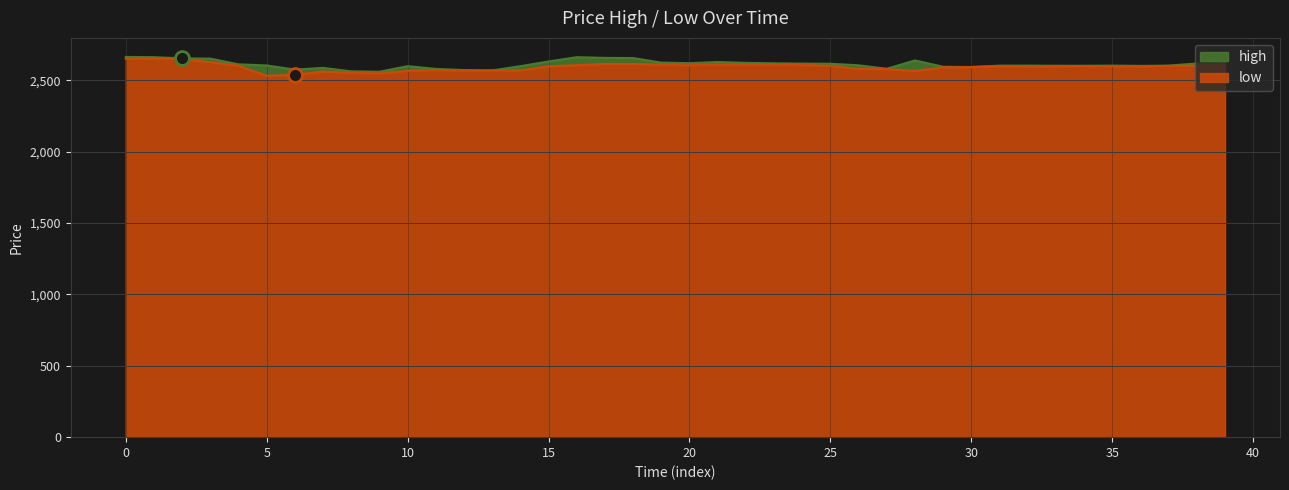

The high series shows 3624 at 20. True or false?

False